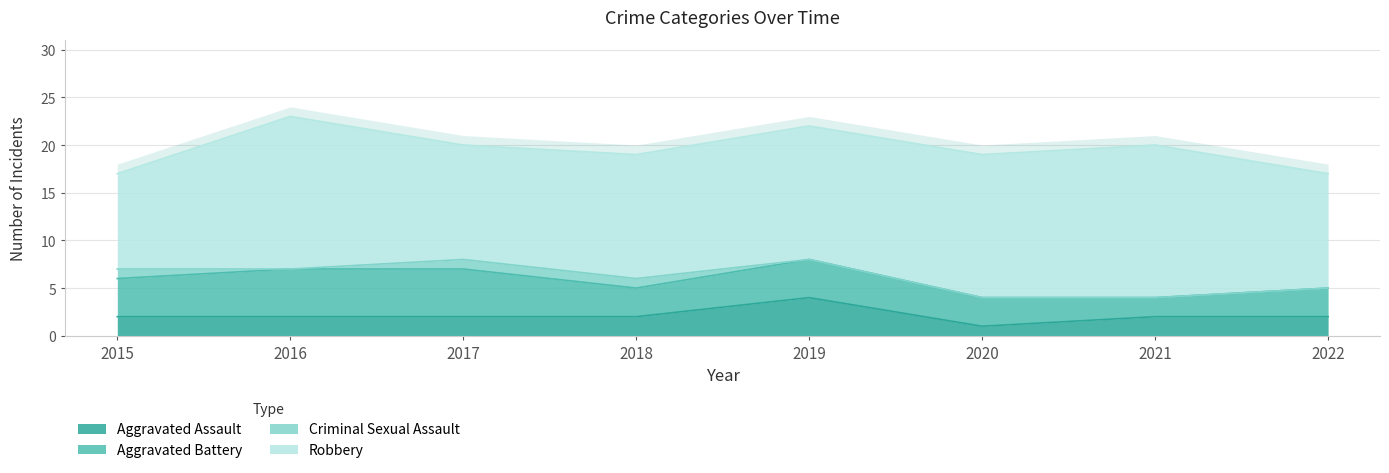

What is the approximate value of Criminal Sexual Assault at 2017?

1